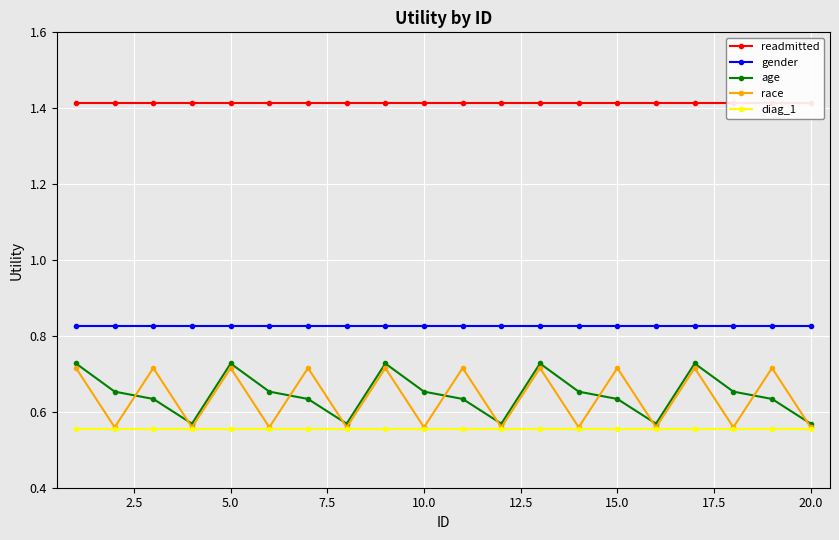

What is the average value of the gender series?

0.8